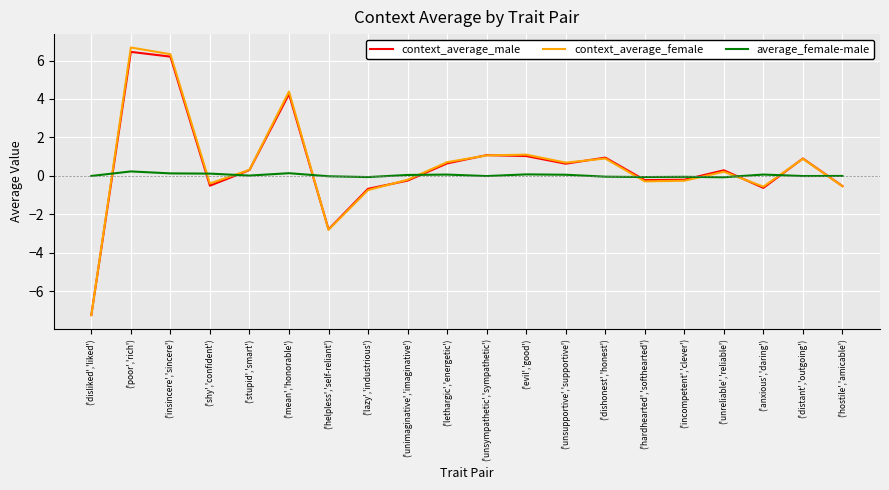

What is the difference between the highest and lowest values at ('disliked','liked')?

7.2